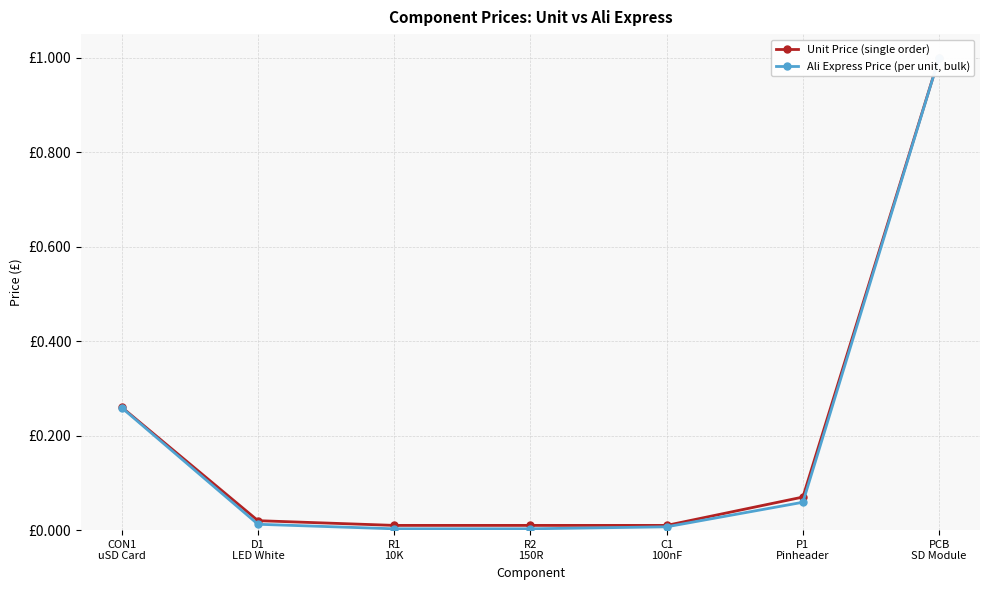

Reading left to right, what are all the values shown in this chart?

Unit Price (single order): CON1
uSD Card=0.3	D1
LED White=0.0	R1
10K=0.0	R2
150R=0.0	C1
100nF=0.0	P1
Pinheader=0.1	PCB
SD Module=1.0
Ali Express Price (per unit, bulk): CON1
uSD Card=0.3	D1
LED White=0.0	R1
10K=0.0	R2
150R=0.0	C1
100nF=0.0	P1
Pinheader=0.1	PCB
SD Module=1.0